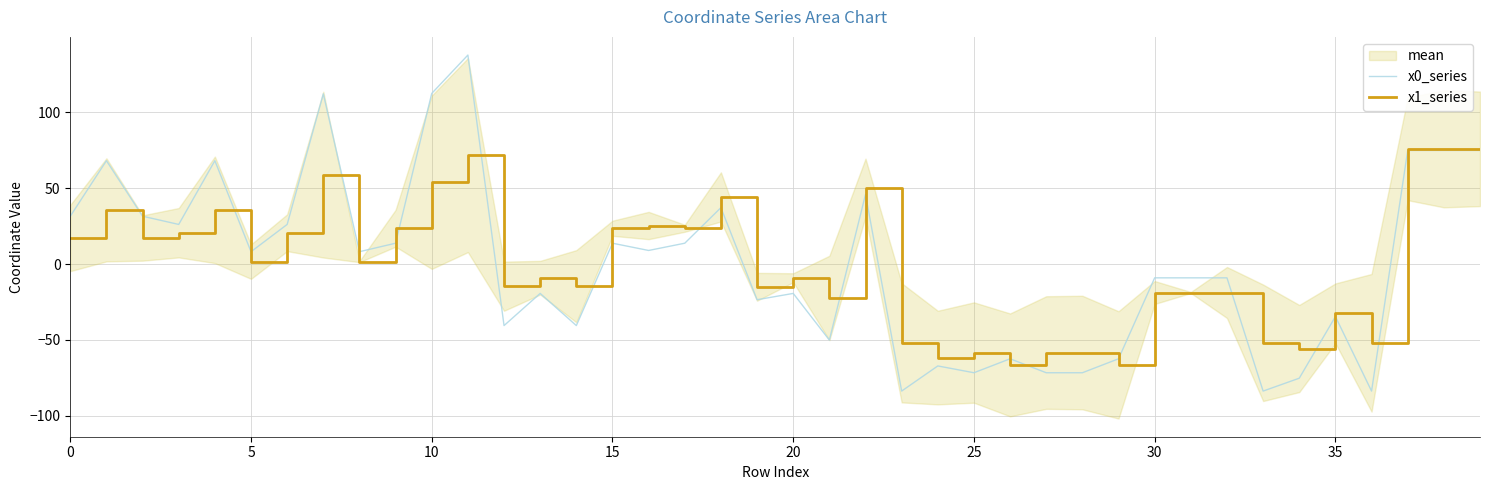

How many times do x0_series and x1_series cross each other?

7